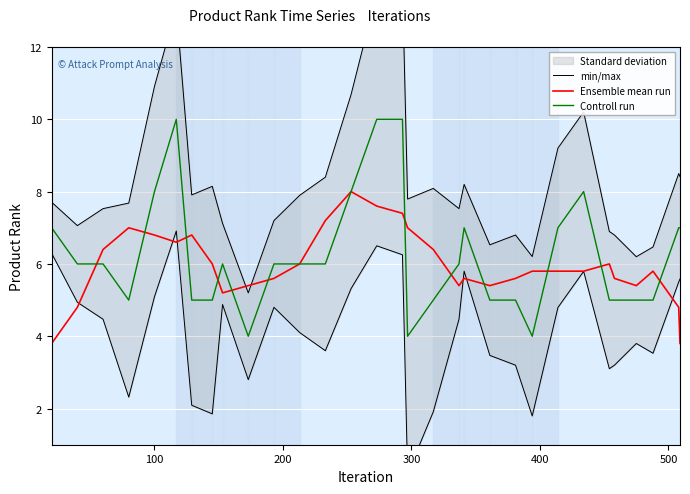

What is the highest value of the Ensemble mean run series?

8.0